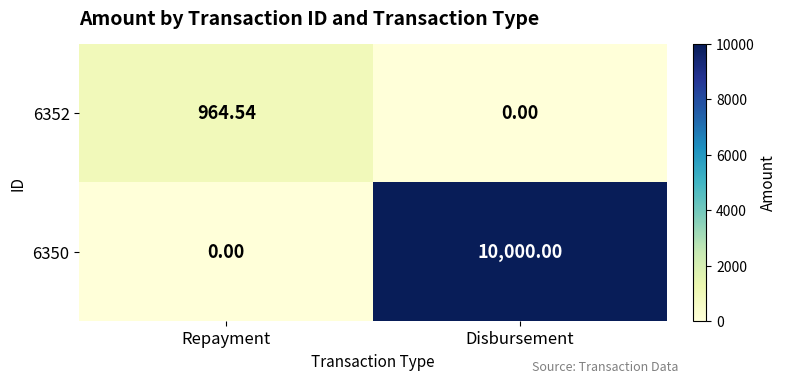

What is the maximum value shown in the chart?

10000.0